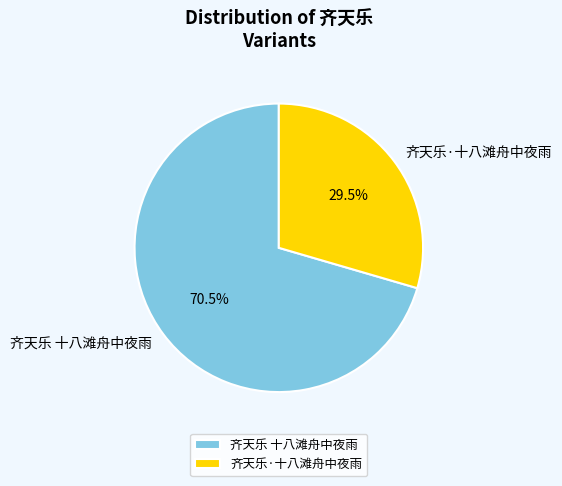

To the nearest percent, what is the difference between the 齐天乐 十八滩舟中夜雨 and 齐天乐·十八滩舟中夜雨 slice percentages?

41%